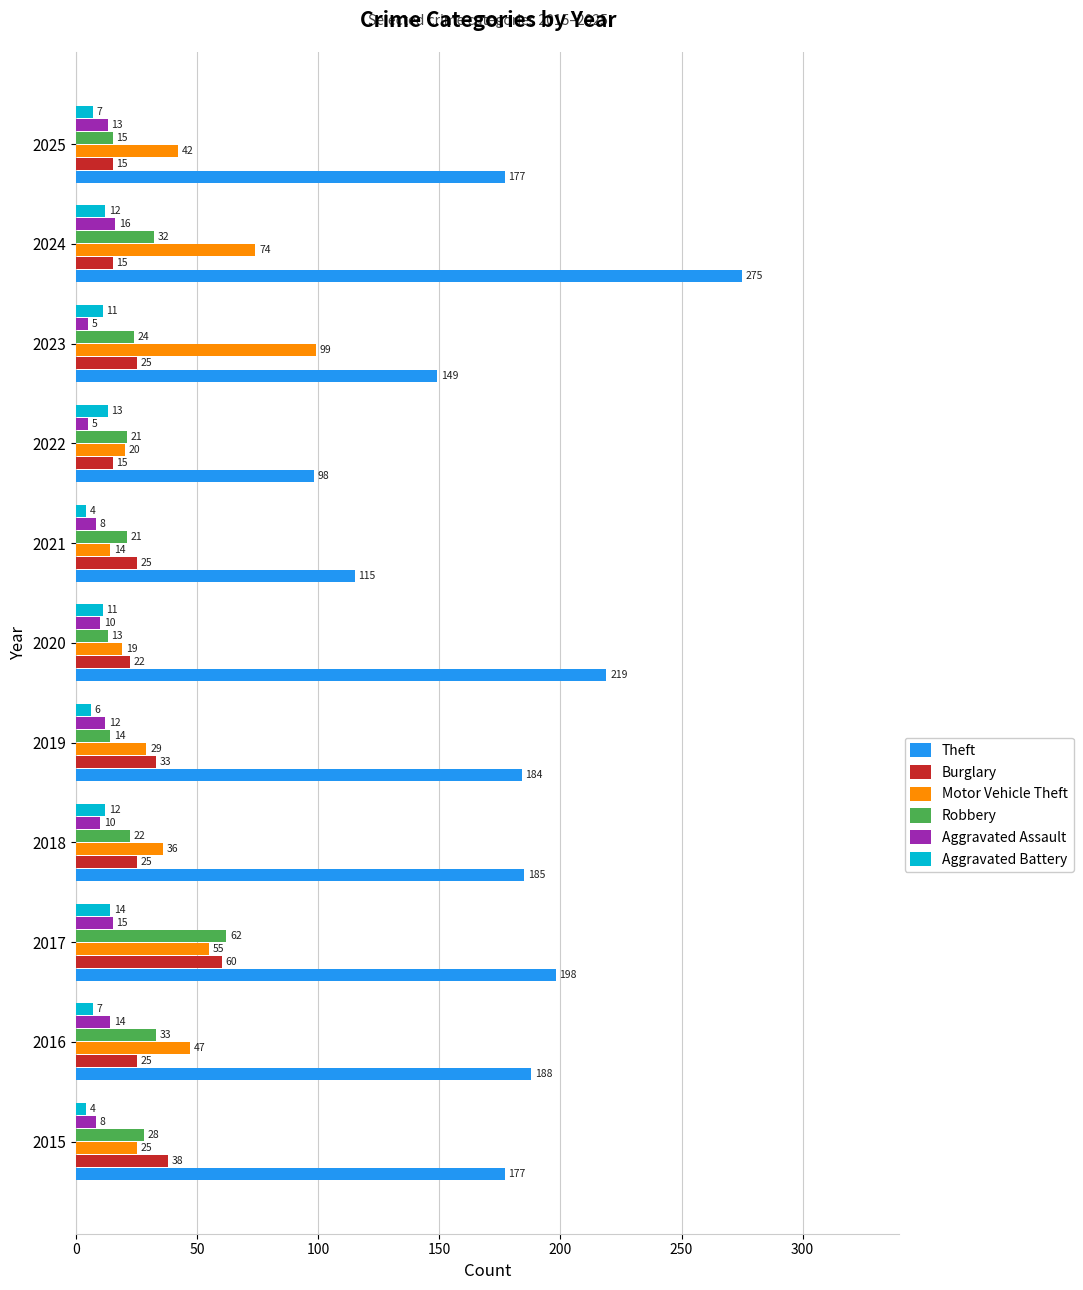

Where is Burglary nearest to the value 37?

2015